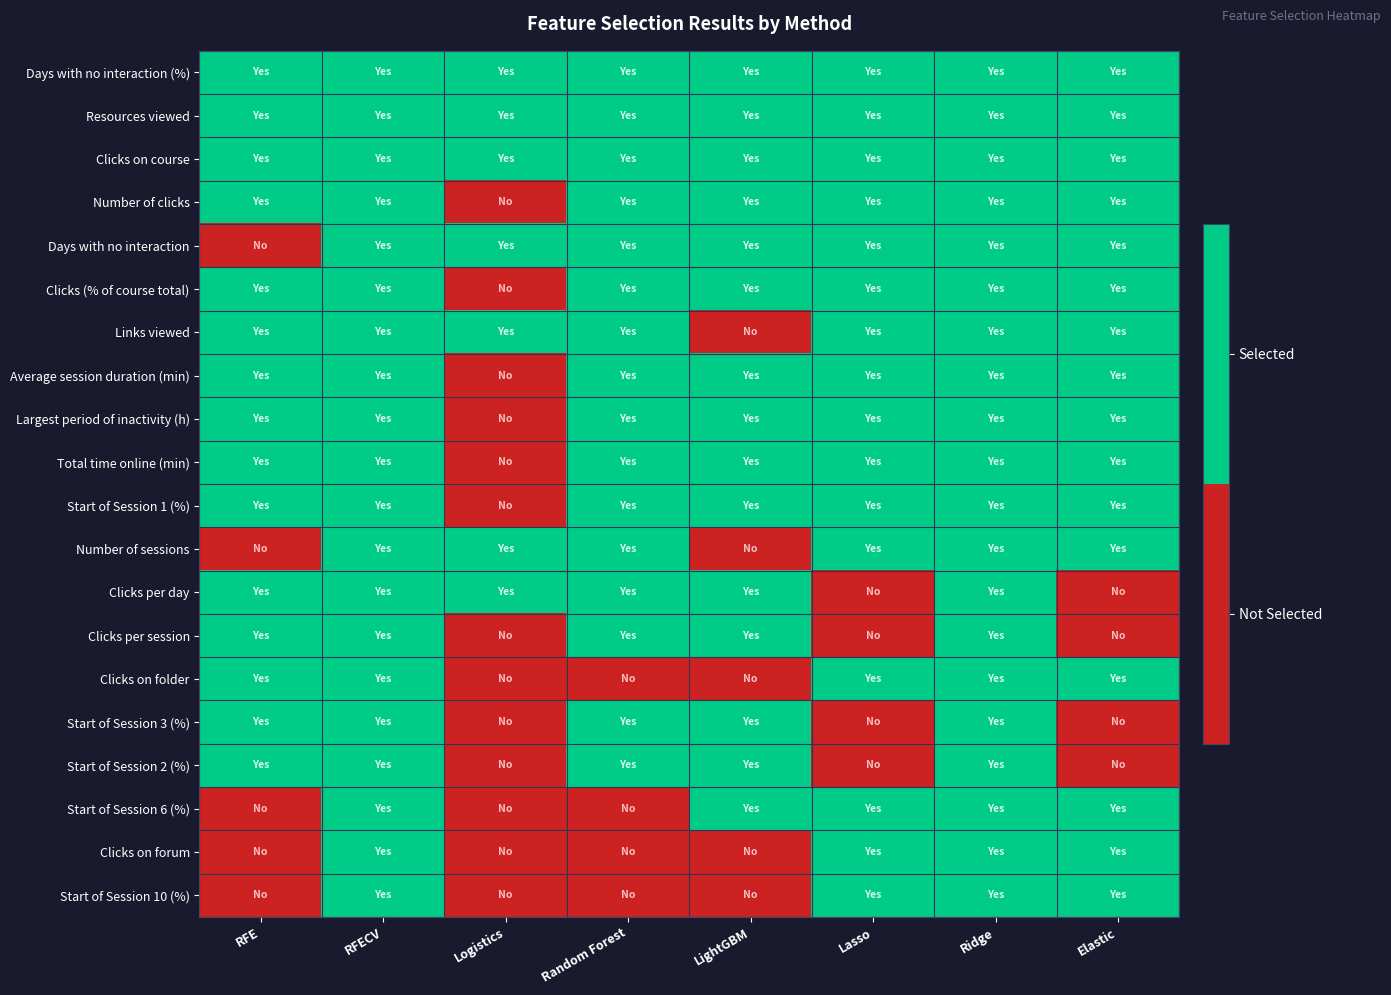

At which category is the sum across all series the highest?

RFECV